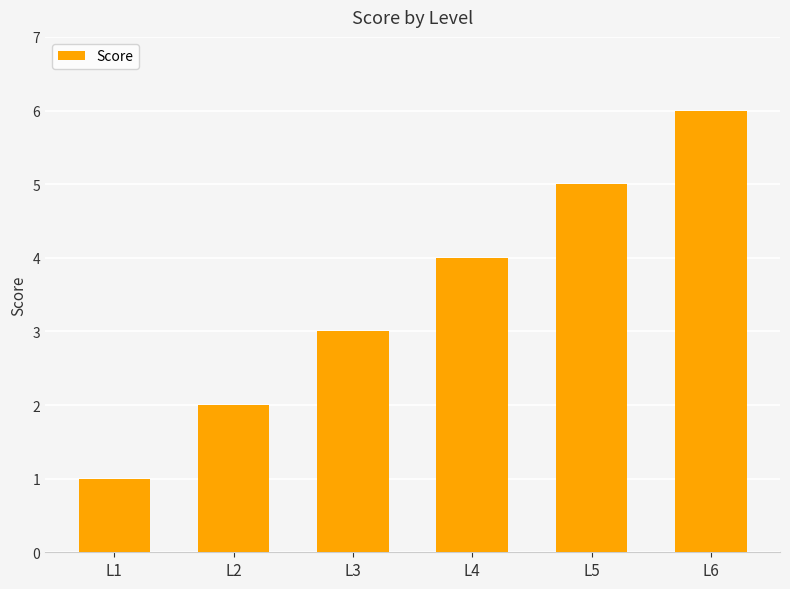

Rank the categories by value from highest to lowest.

L6, L5, L4, L3, L2, L1